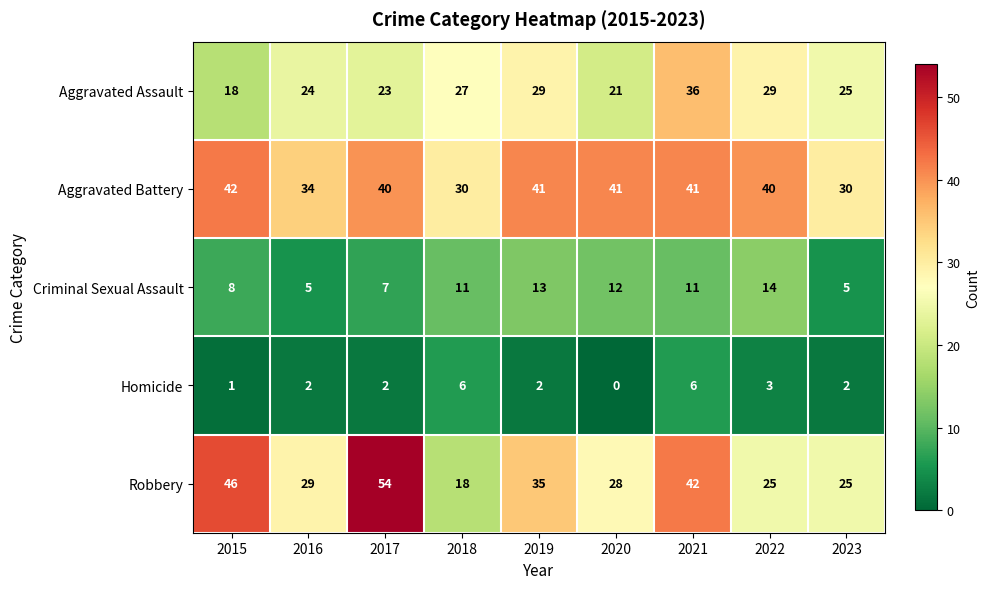

What is the approximate value of Robbery at 2021?

42